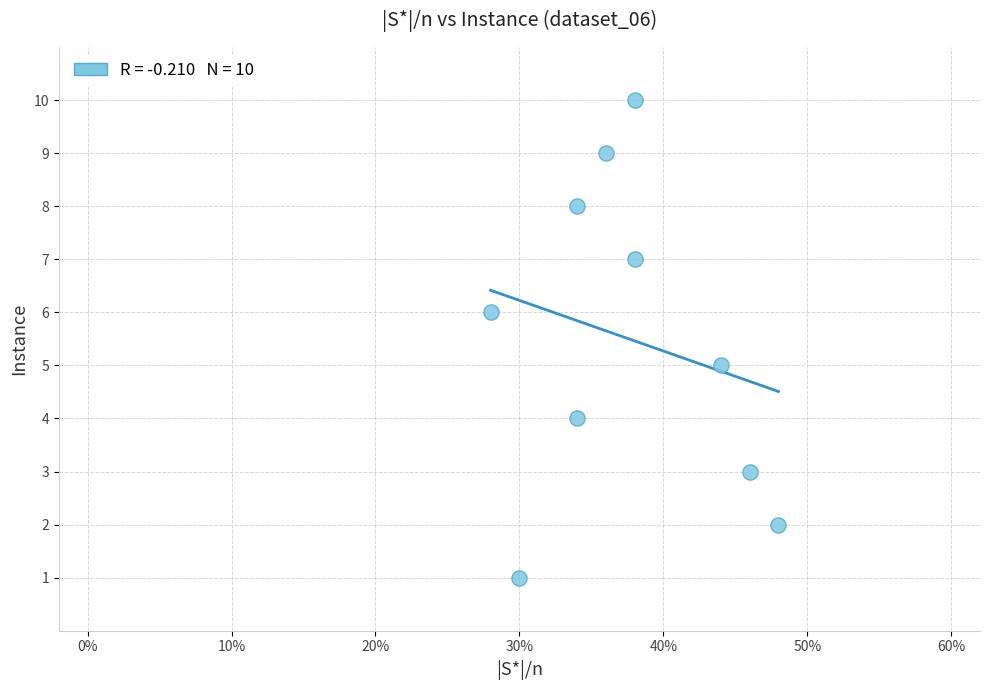

What is the range of Y values (max minus min)?

9